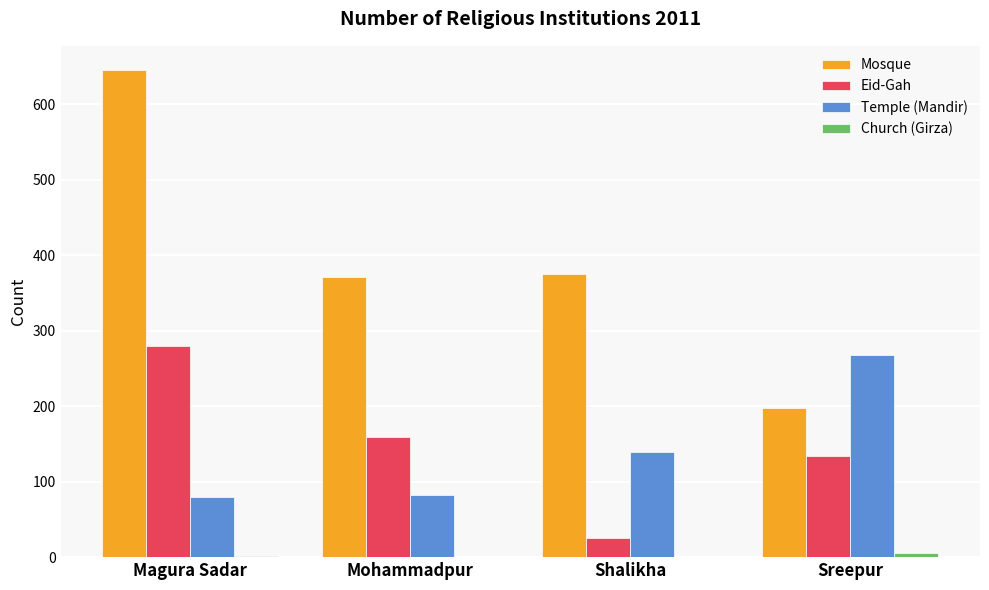

Which series has the widest spread of values?

Mosque